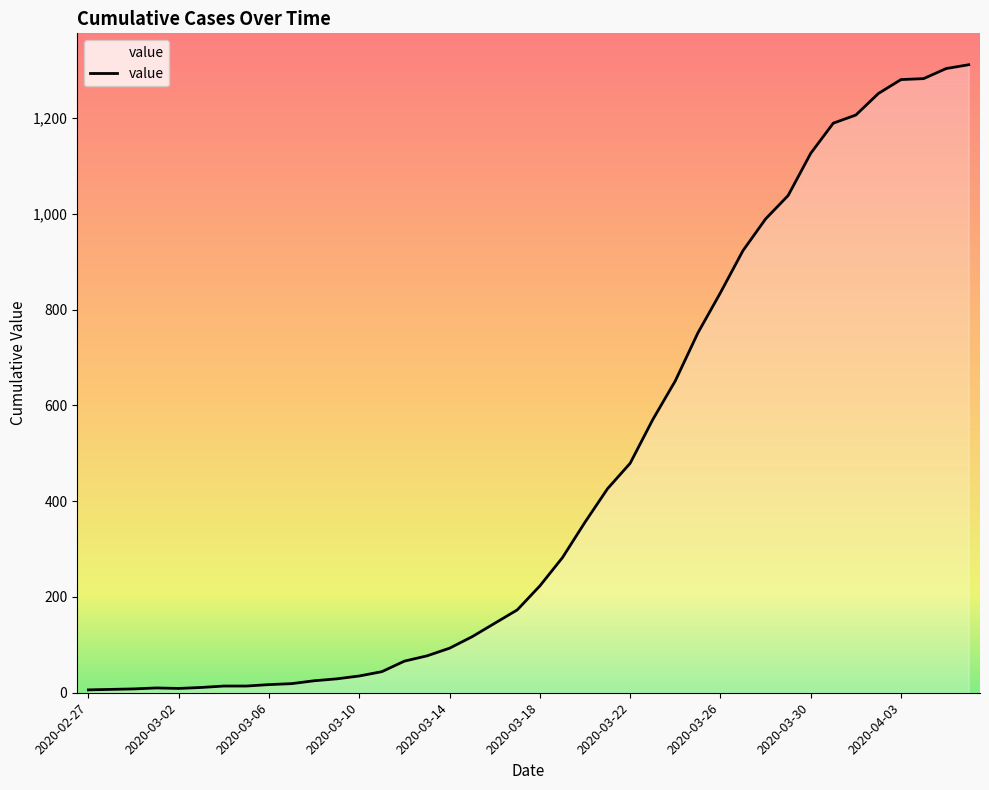

Does the chart display data point markers on the line(s)?

No